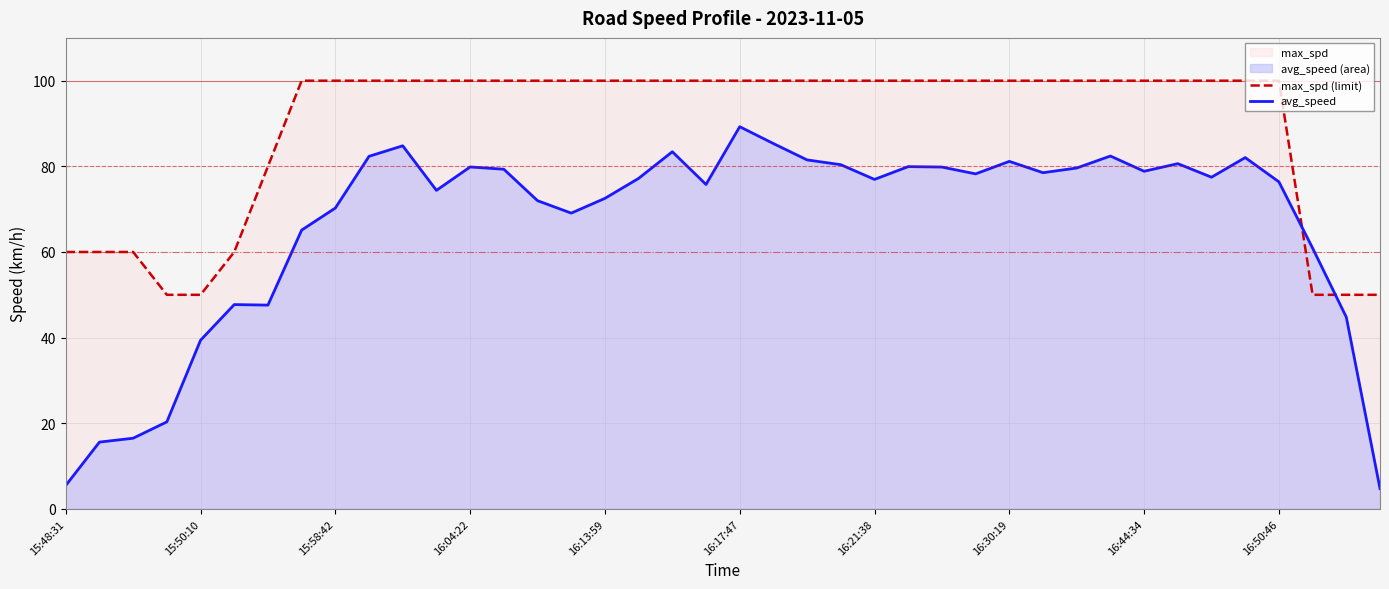

What position from the left is 15:48:31?

1